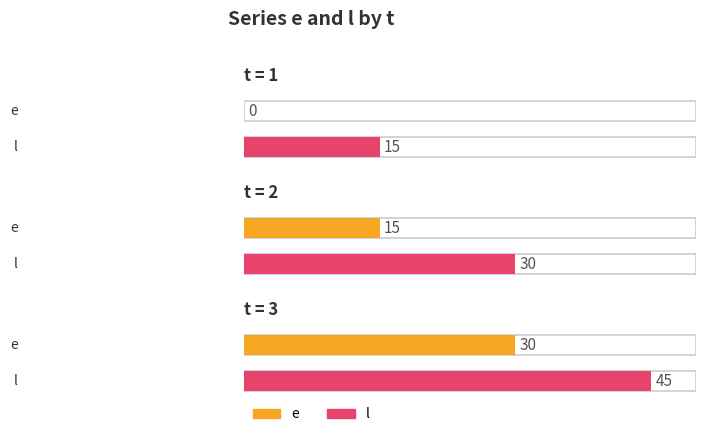

Reading left to right, list all the values displayed in this chart.

e: 0	15	30
l: 15	30	45